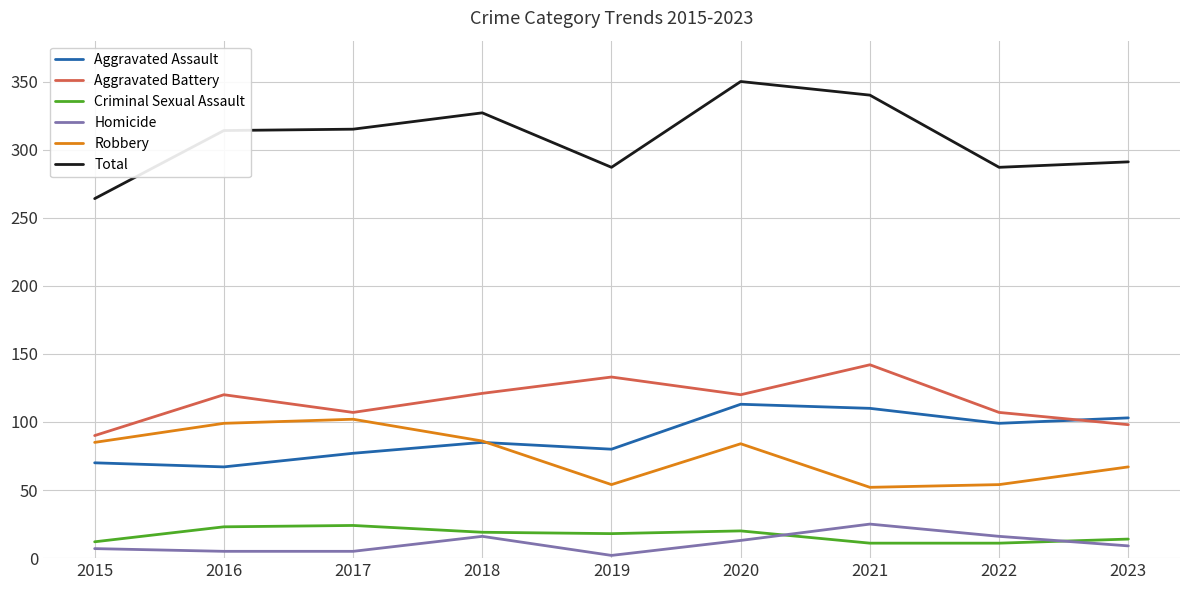

The Total series shows 122 at 2017. True or false?

False